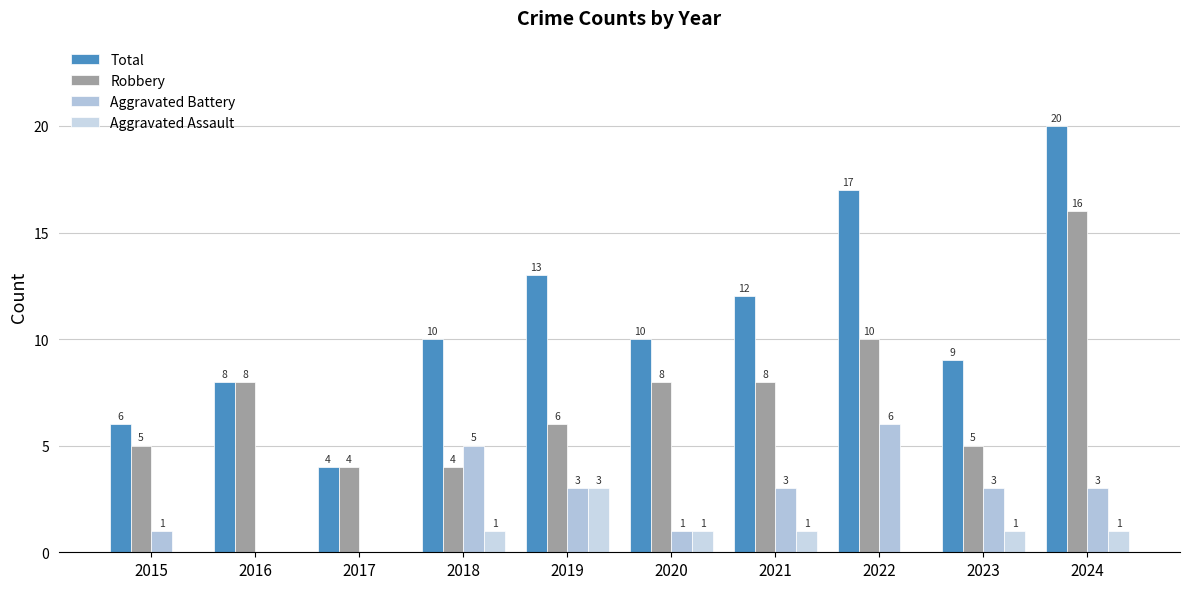

Which series changed the most between 2017 and 2019?

Total